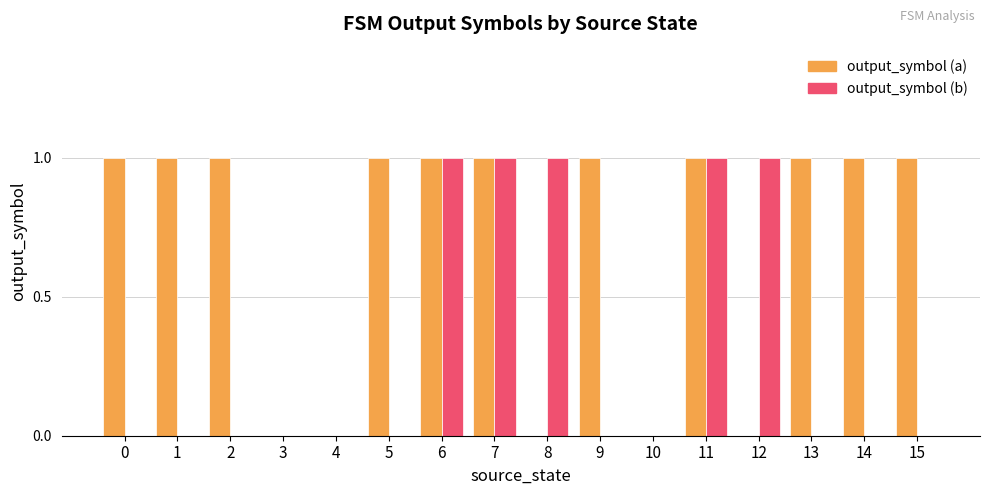

The output_symbol (b) series shows 1 at 0. True or false?

False